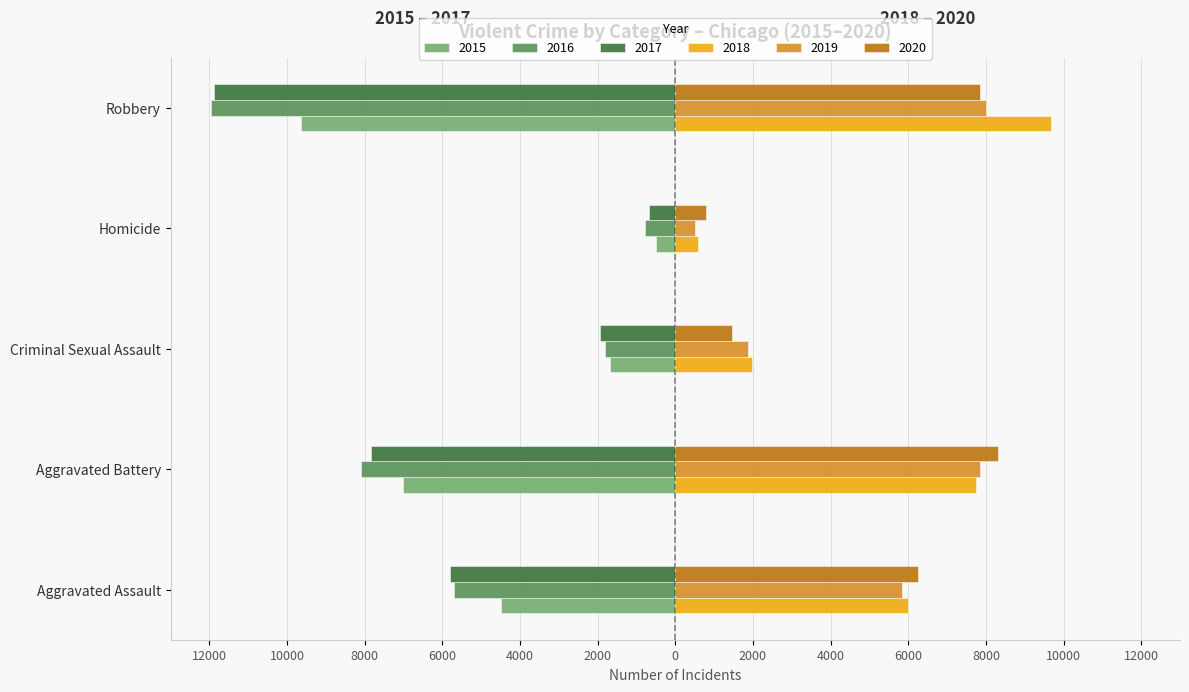

What are all the series names shown in the legend?

2015, 2016, 2017, 2018, 2019, 2020